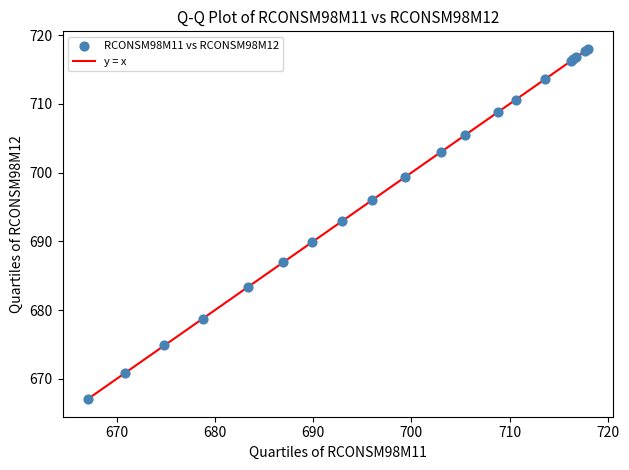

What Y value in the scatter plot is closest to 692?

692.9